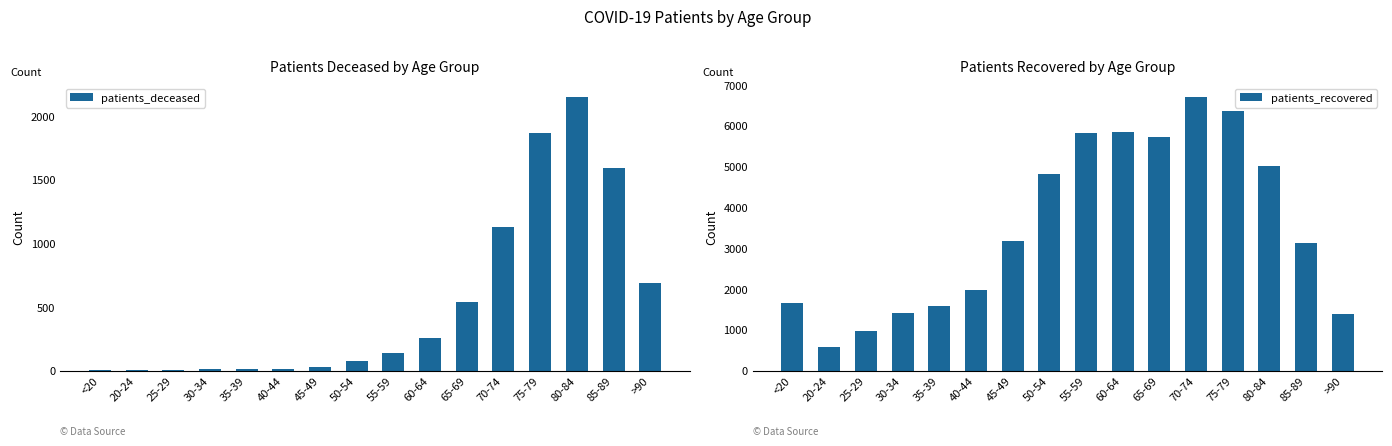

True or false: patients_deceased has a value of 173 at 60-64.

False